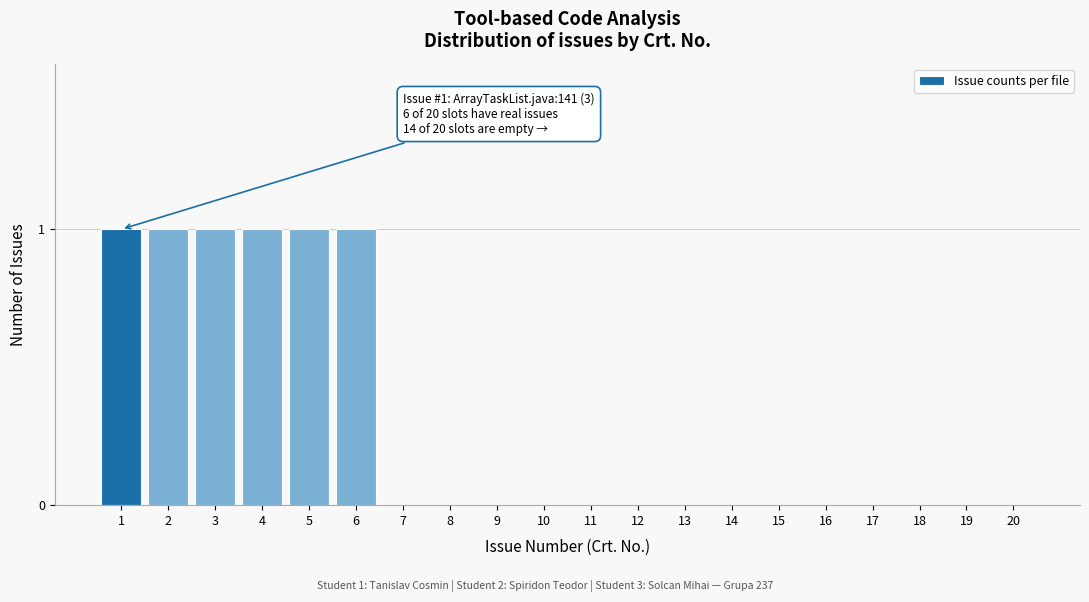

Reading left to right, extract all data points from this chart.

1=1	2=1	3=1	4=1	5=1	6=1	7=0	8=0	9=0	10=0	11=0	12=0	13=0	14=0	15=0	16=0	17=0	18=0	19=0	20=0